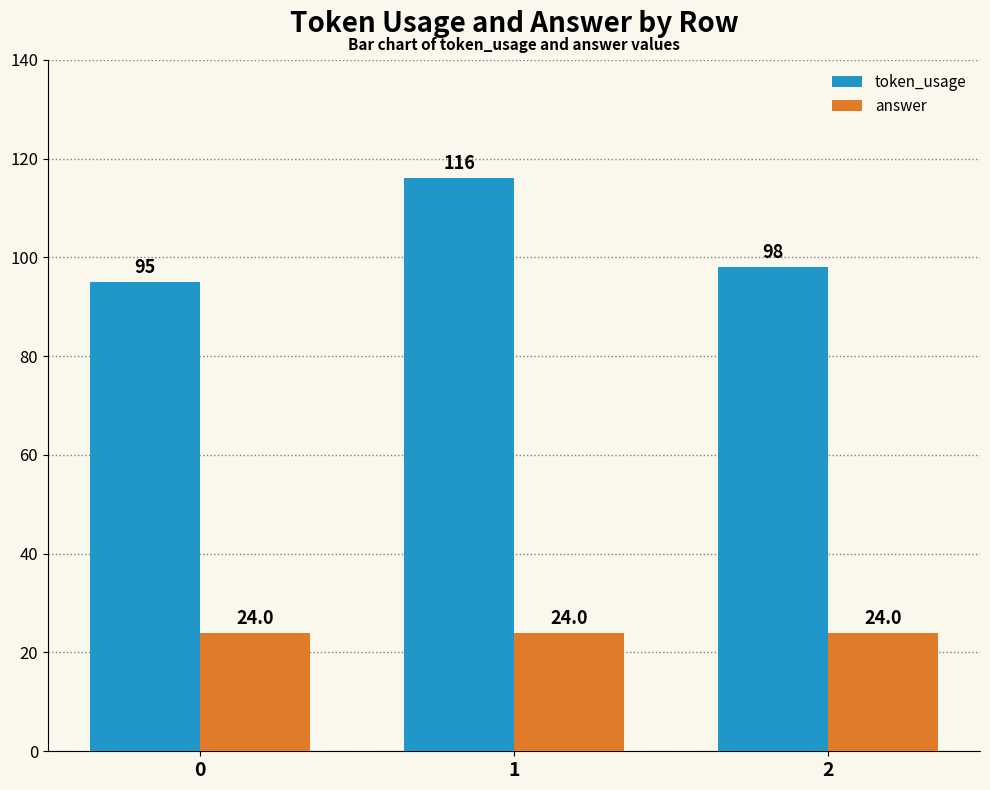

The value of answer at 2 is 24. True or false?

True